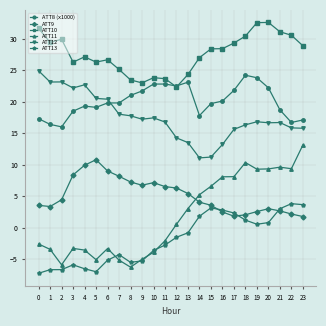

What is the minimum value for ATT11?

-6.3